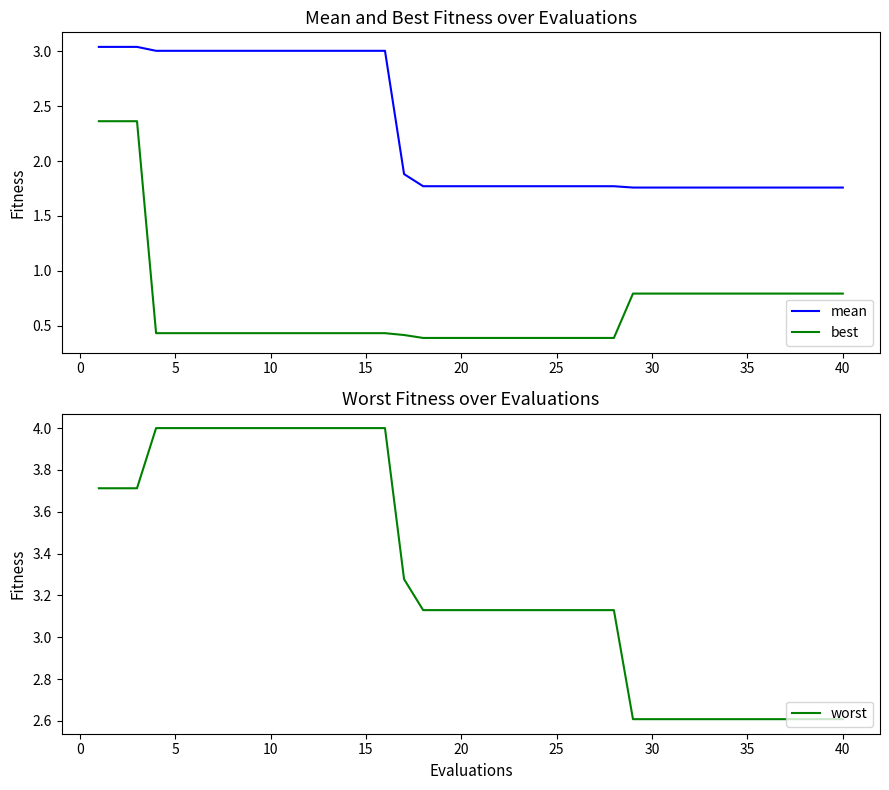

Is it true that mean equals 1.8 at 20?

True